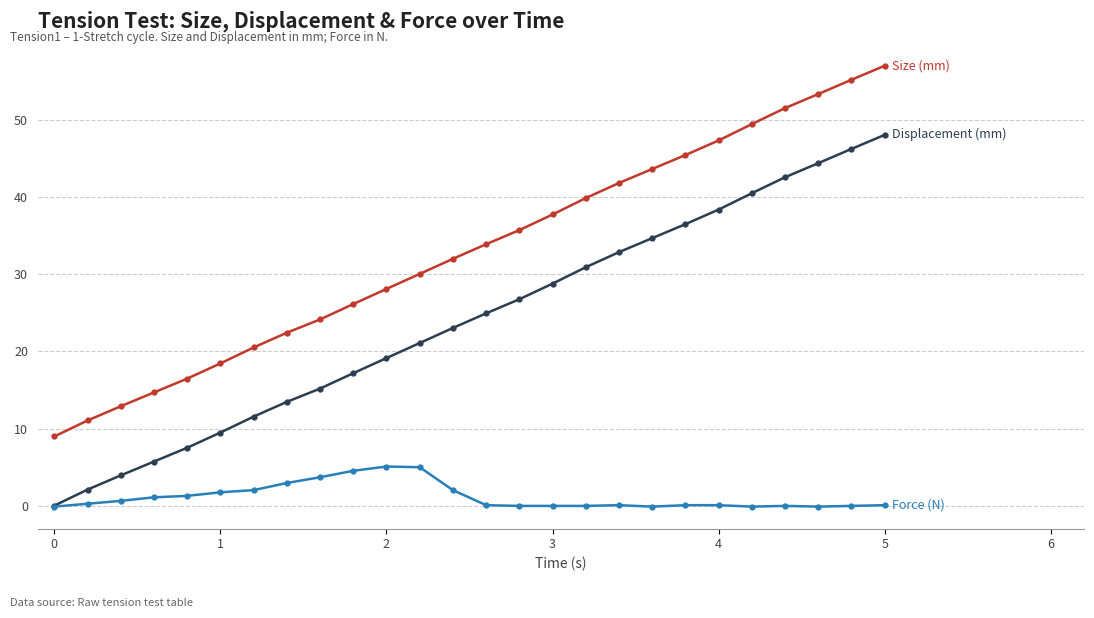

What is the greatest value displayed?

57.1